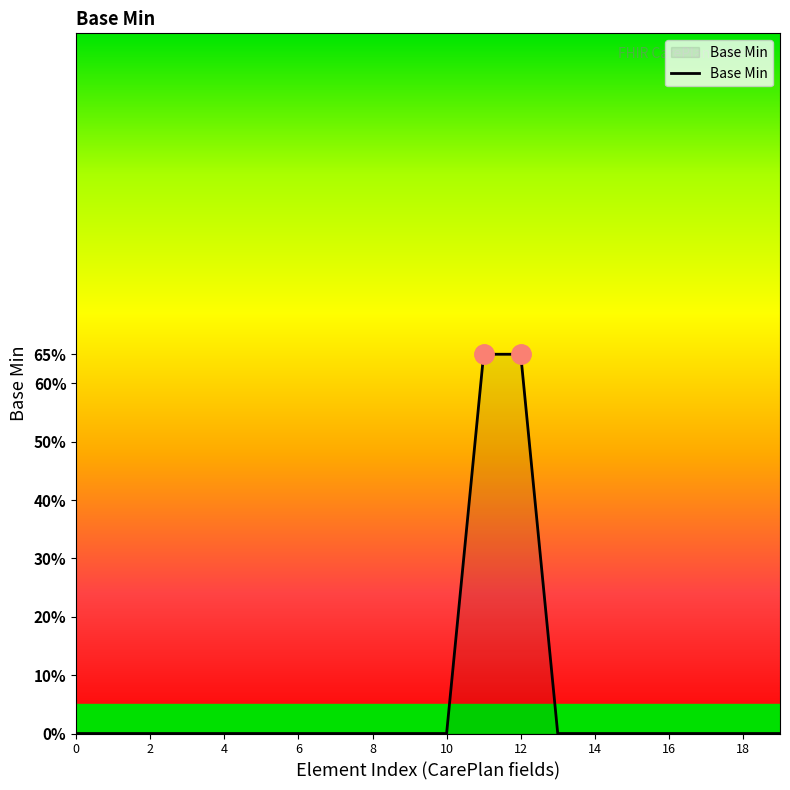

Is this an area chart (filled region under the line)?

Yes